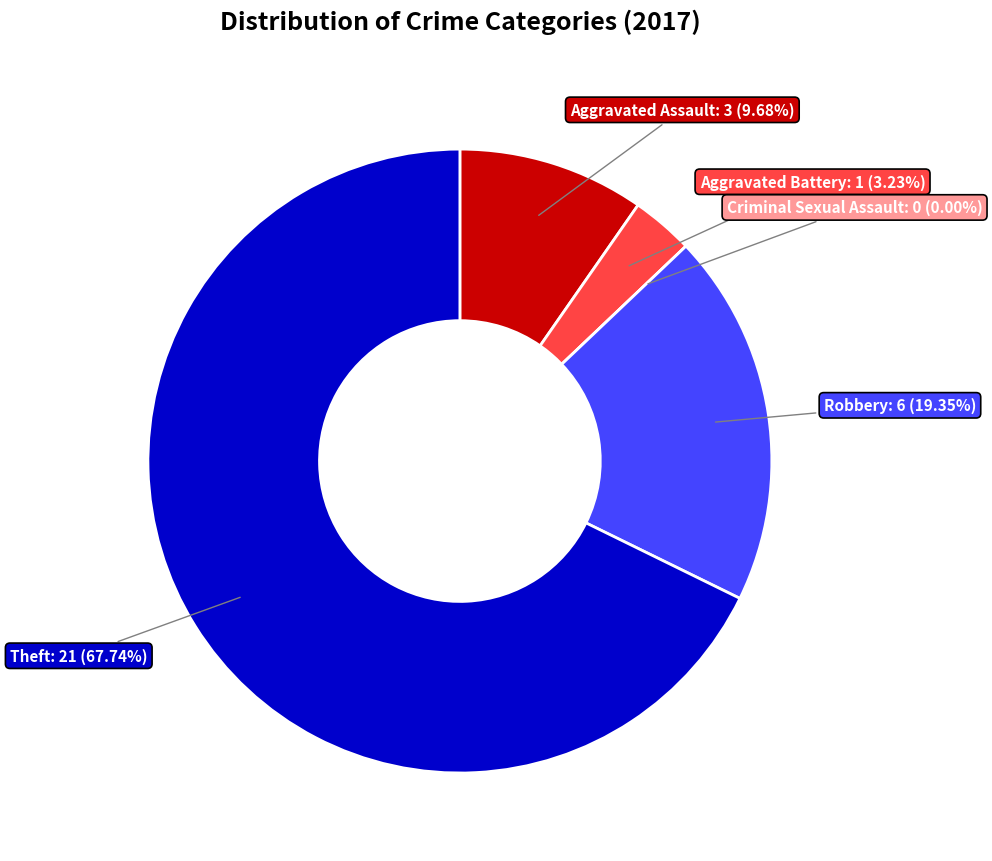

What is the majority slice?

Theft